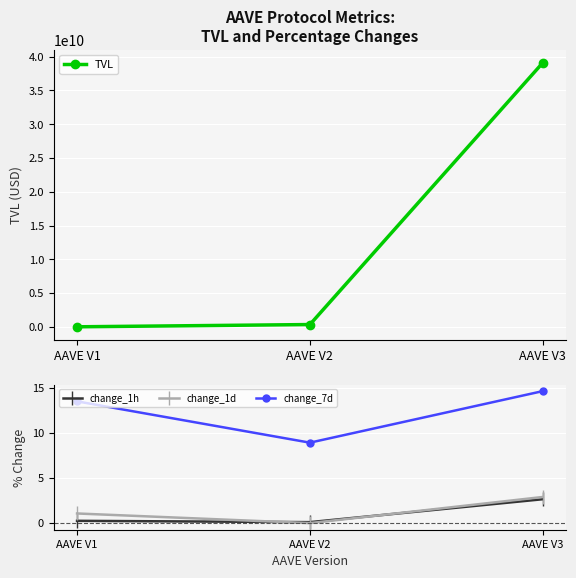

Reading left to right, list all the values displayed in this chart.

TVL: AAVE V1=15586755.5	AAVE V2=348195105.9	AAVE V3=39096825372.6
change_1h: AAVE V1=0.2	AAVE V2=0.0	AAVE V3=2.6
change_1d: AAVE V1=1.0	AAVE V2=-0.1	AAVE V3=2.8
change_7d: AAVE V1=13.5	AAVE V2=8.9	AAVE V3=14.6